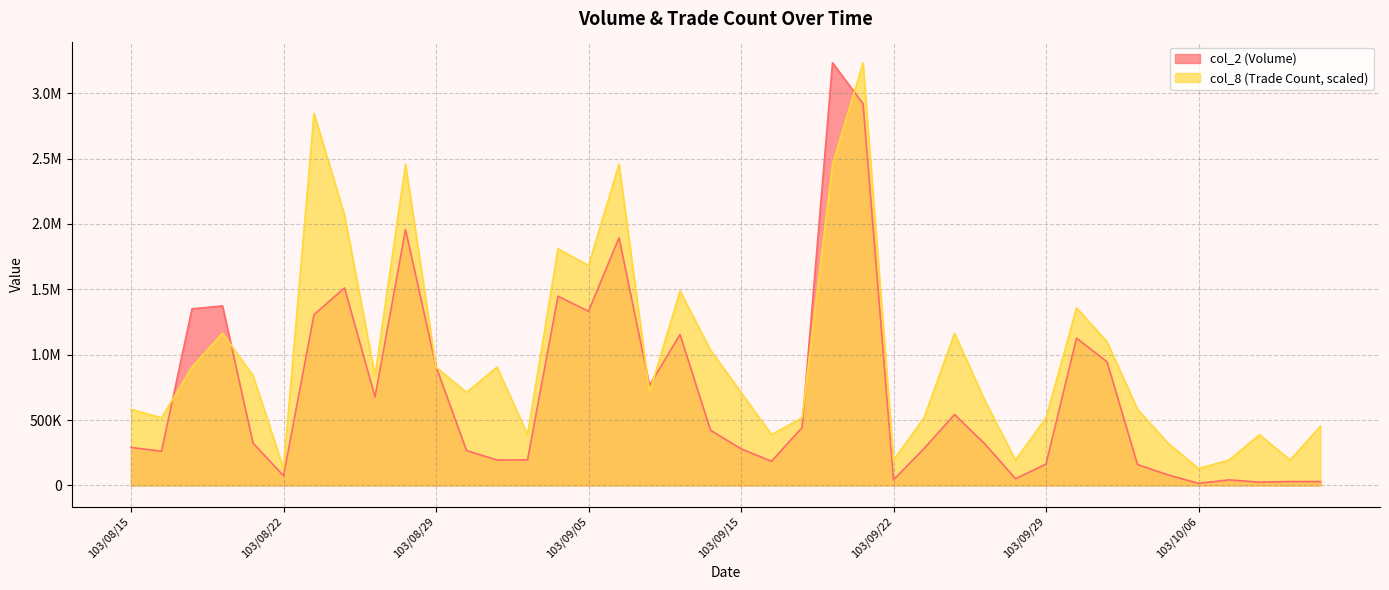

How many intersections are there between col_8 and col_2?

8